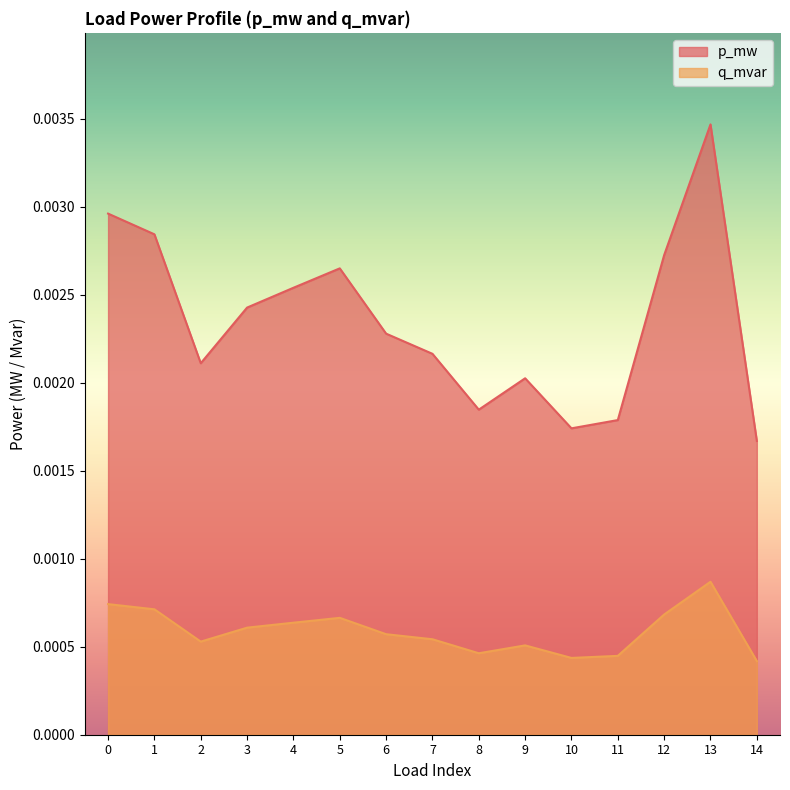

True or false: q_mvar and p_mw intersect in this chart.

False